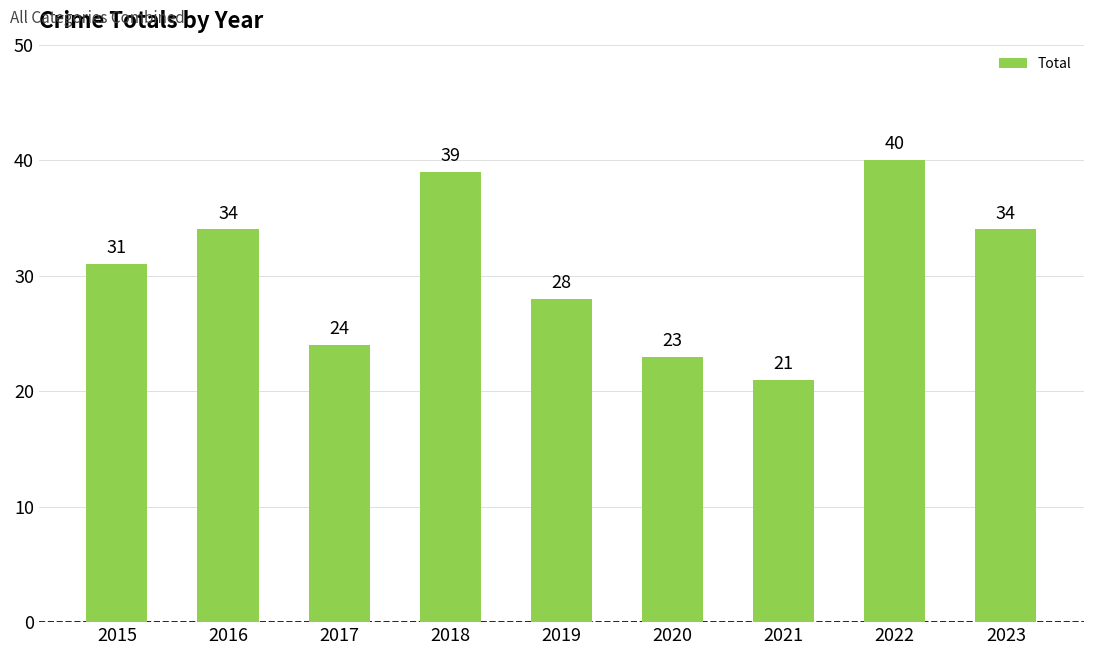

At which label is the value closest to 30?

2015